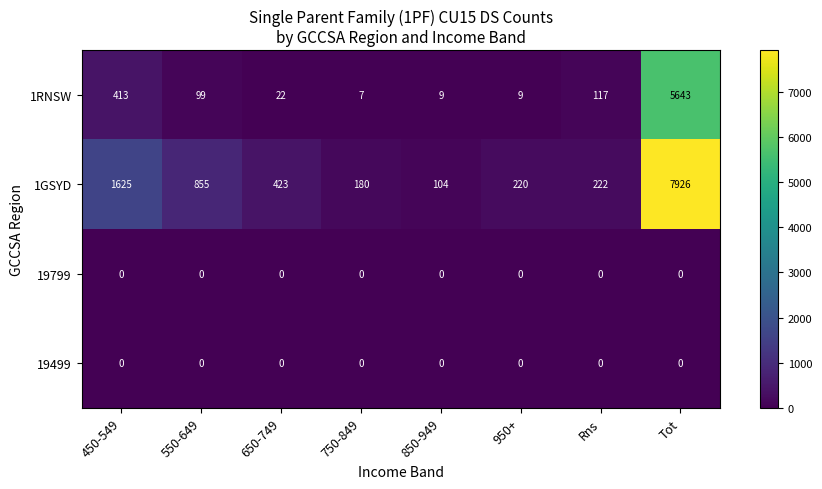

What is the total value across all series at Rns?

339